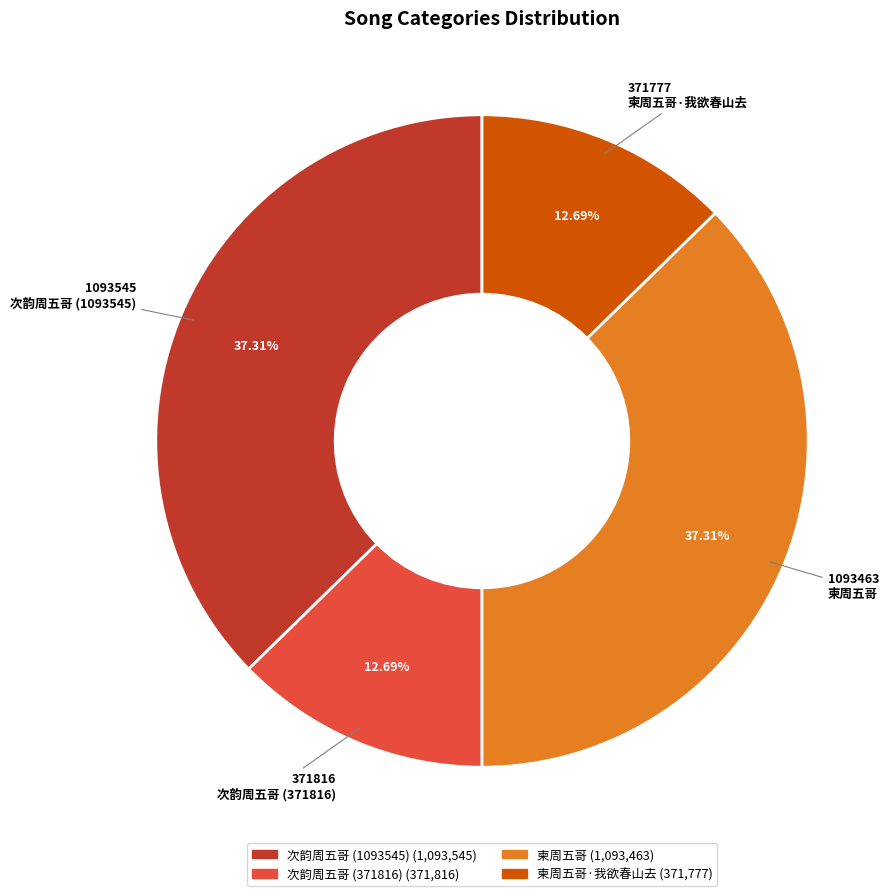

Is there any slice that represents more than half of the pie?

No